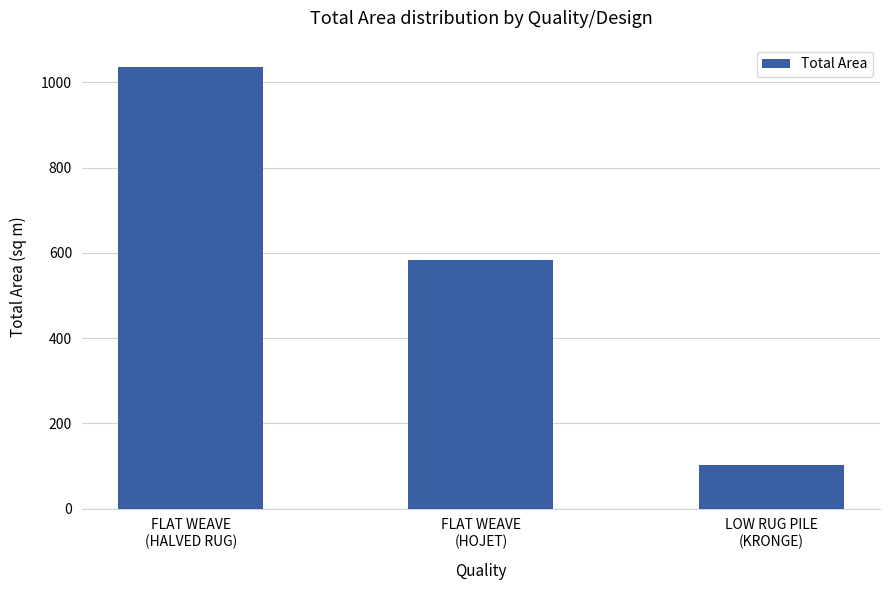

Where does the data first go above 583?

FLAT WEAVE
(HALVED RUG)